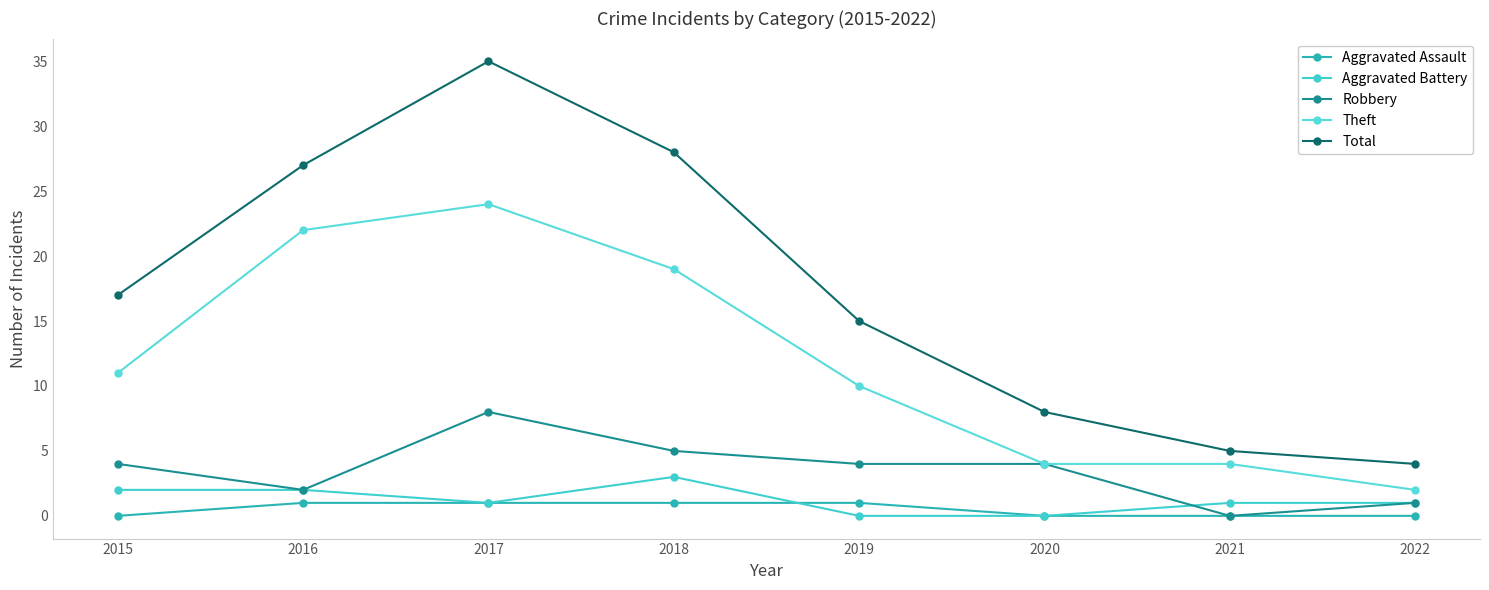

Does the chart have visible grid lines?

No